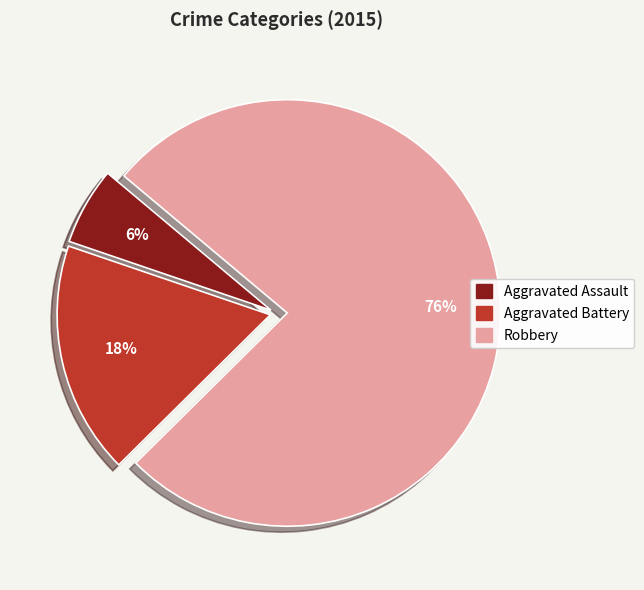

The Aggravated Battery slice represents 30% of the pie. True or false?

False